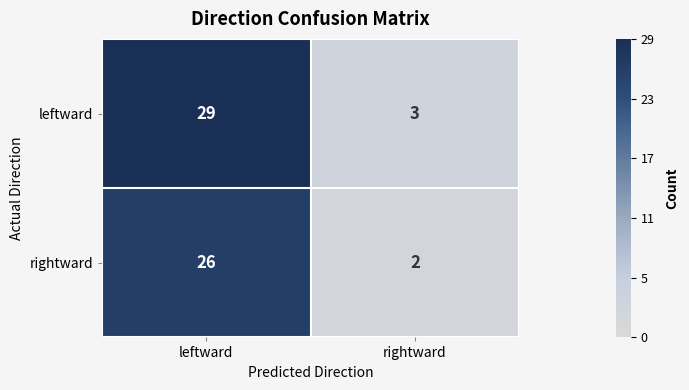

How many series are shown in this chart?

2